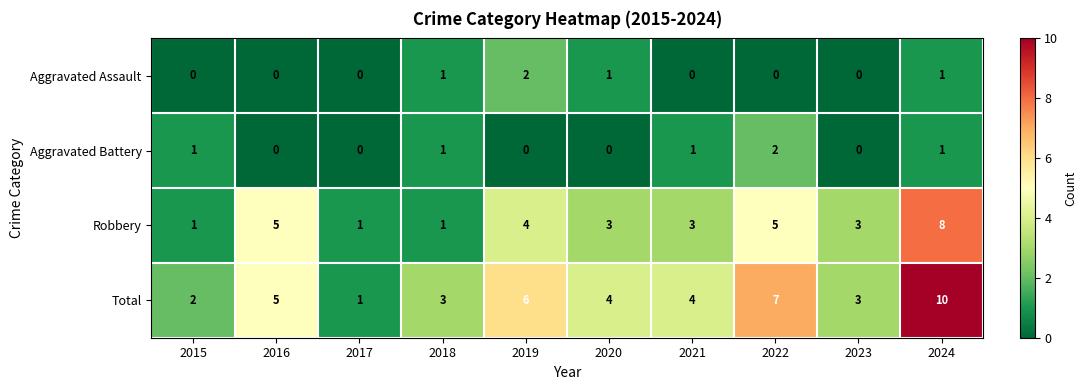

What is the difference between the second highest and minimum values in the Total series?

6